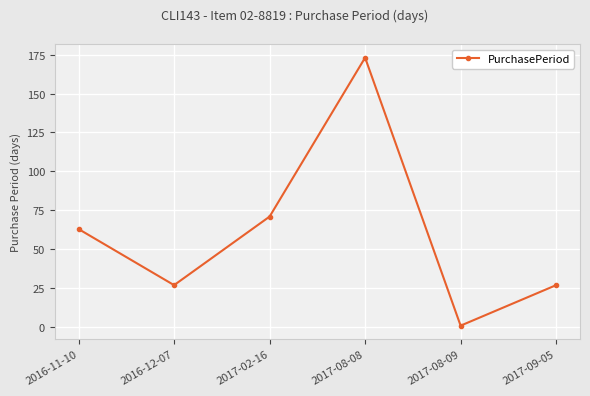

How many values are below 63?

3